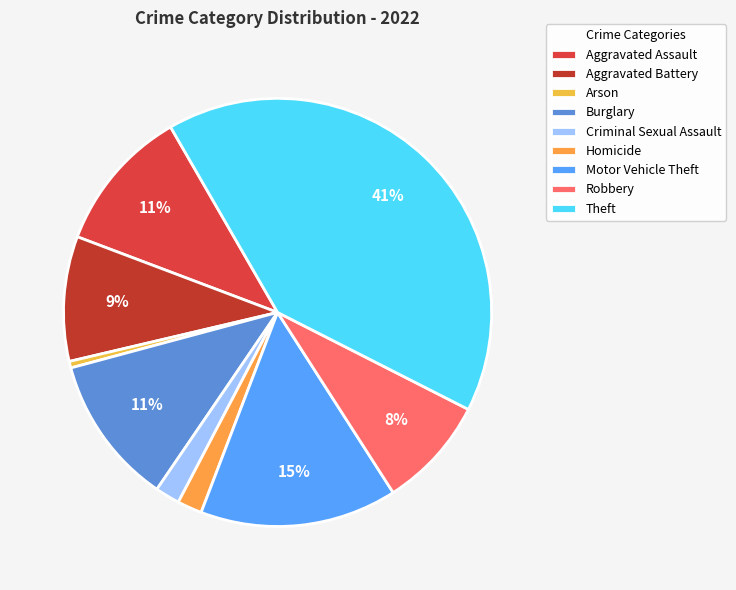

How many segments does this pie chart have?

9